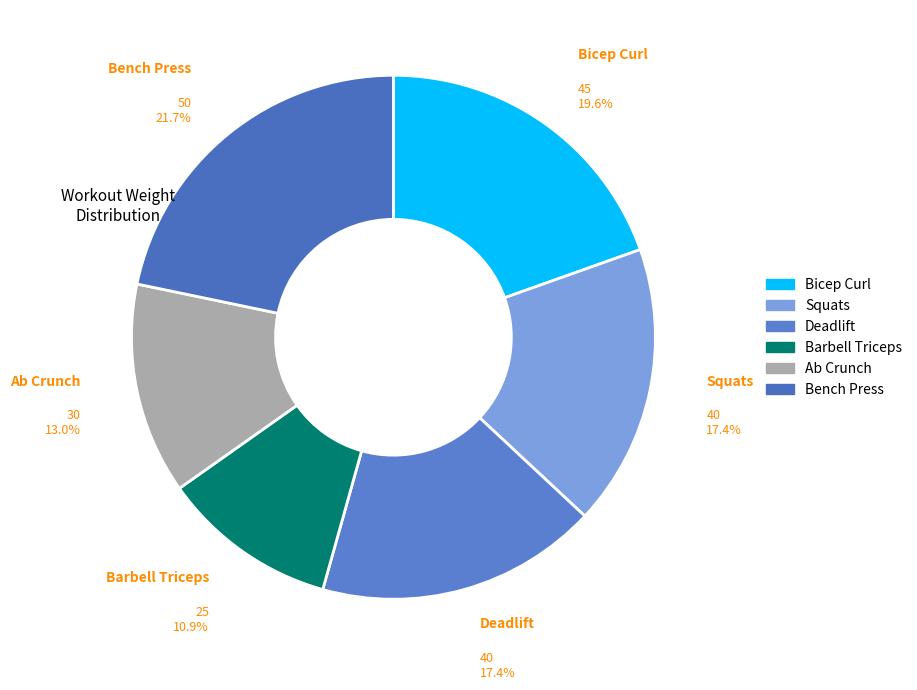

Combined, what portion of the pie is Bicep Curl and Deadlift?

37.0%